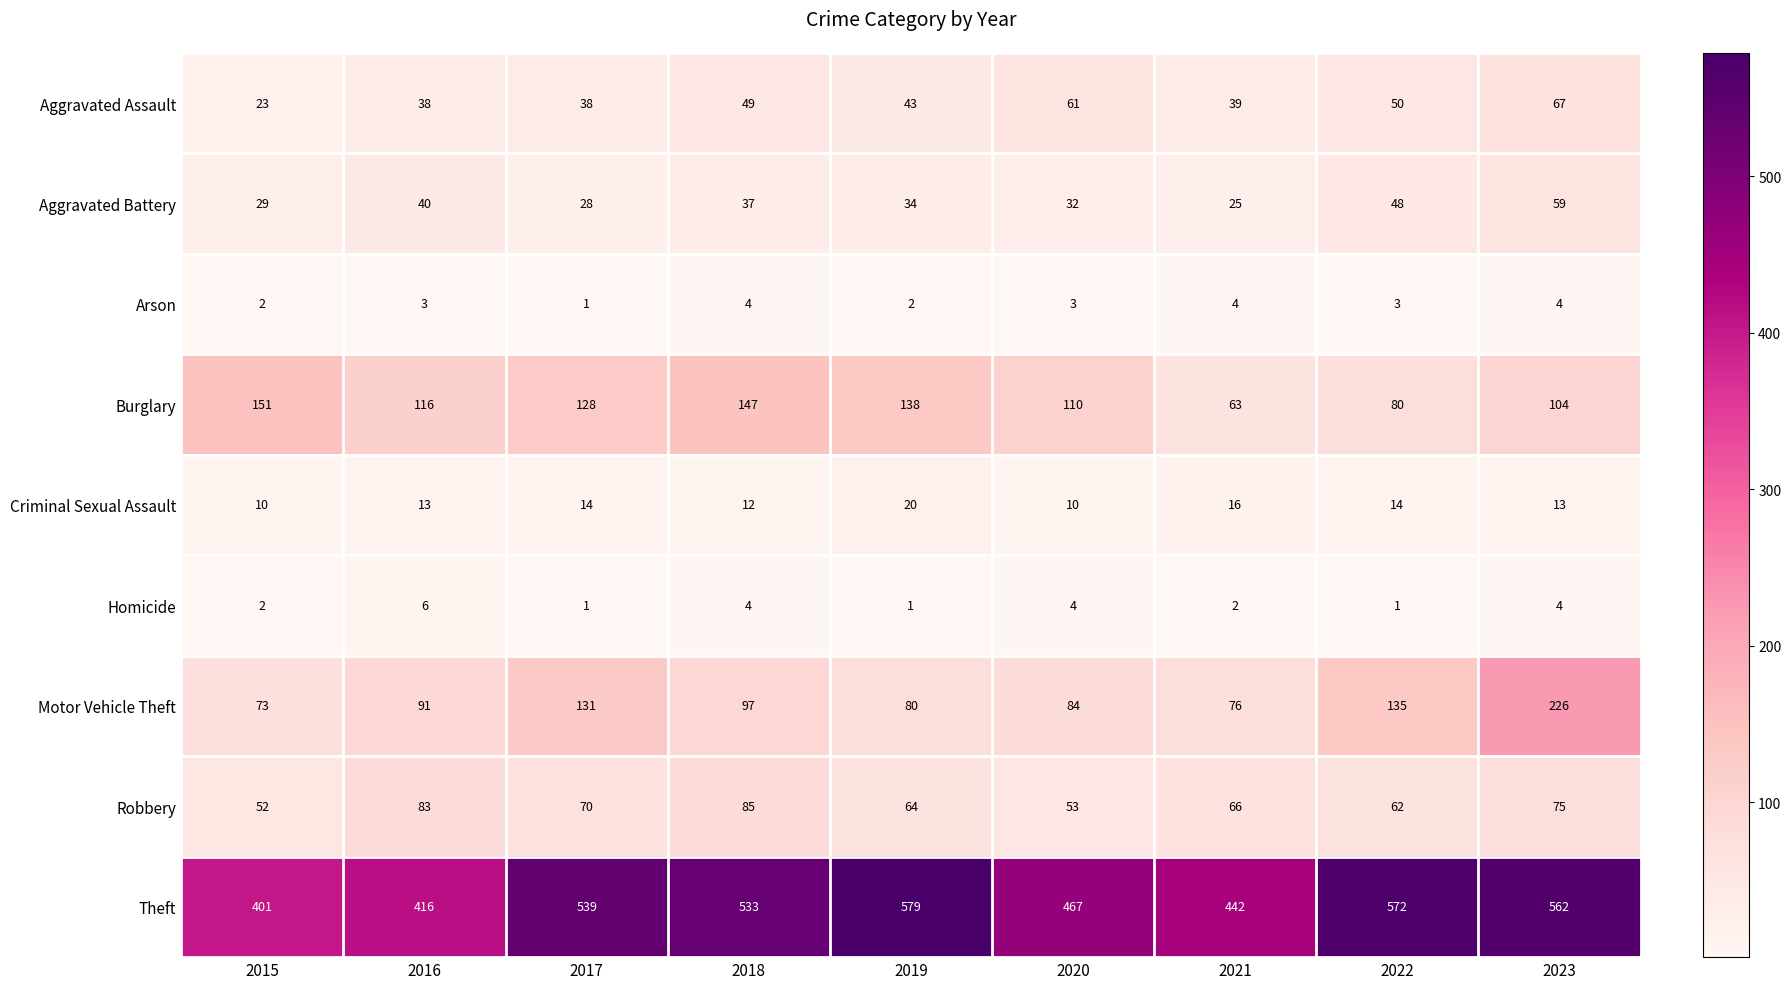

How many data points in Theft are less than 533?

4